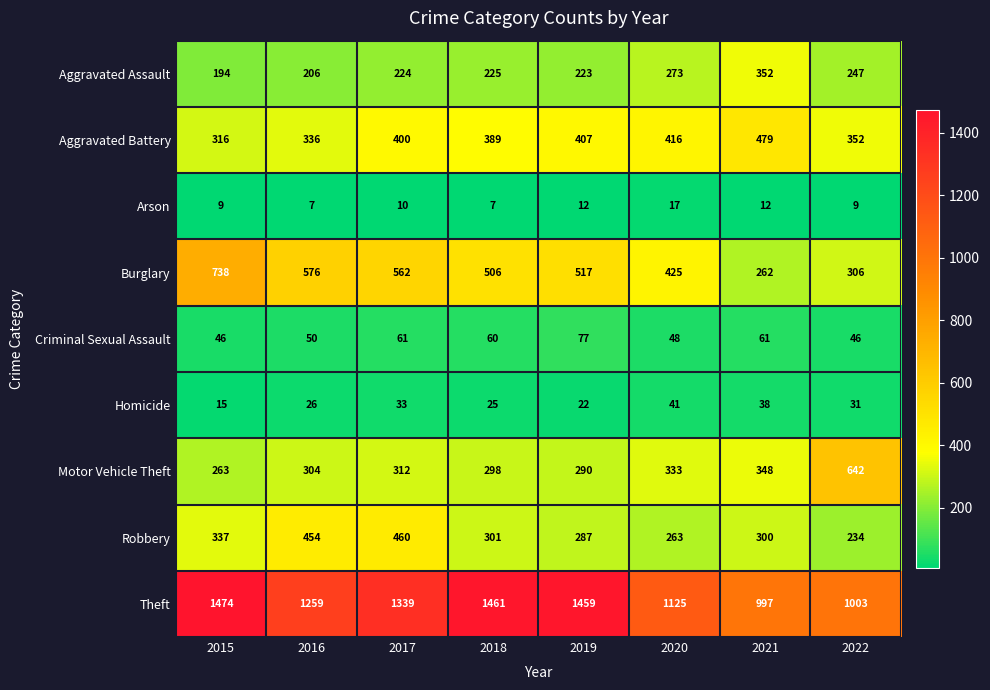

Which label corresponds to the largest value in the chart?

2015